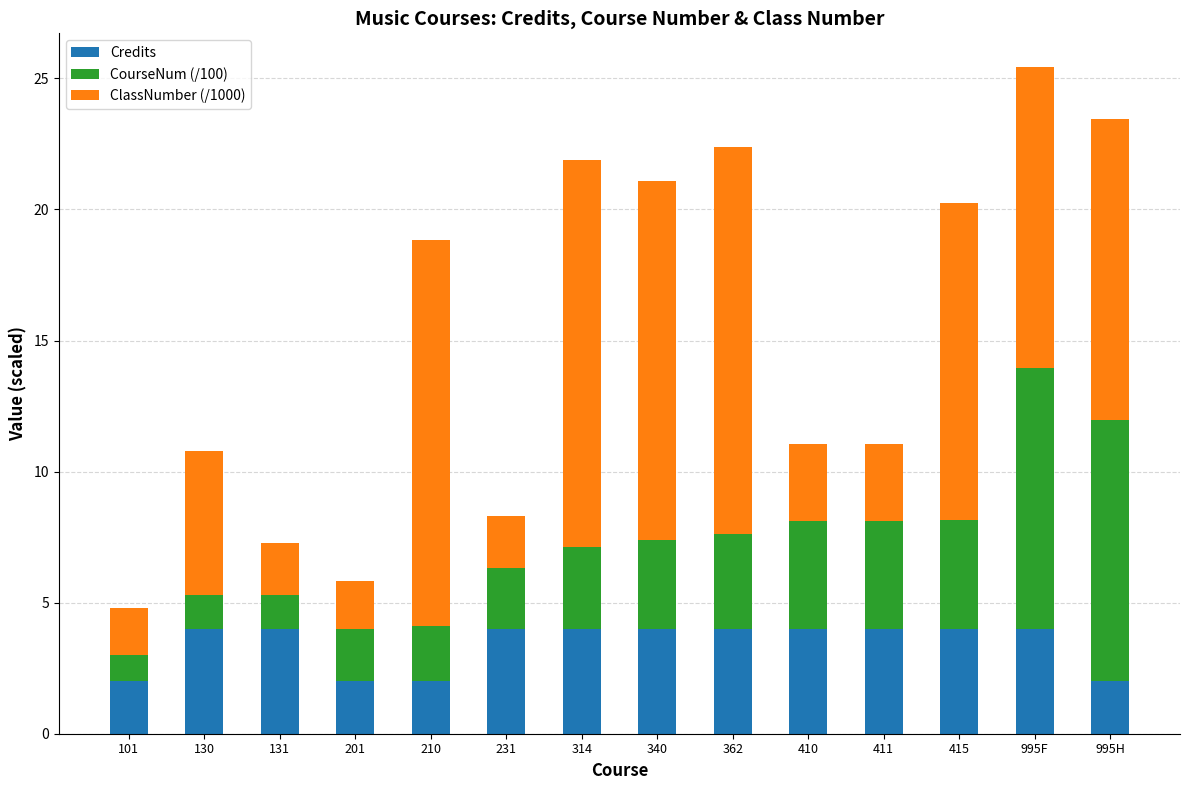

What is the lowest value of the Credits series?

2.0